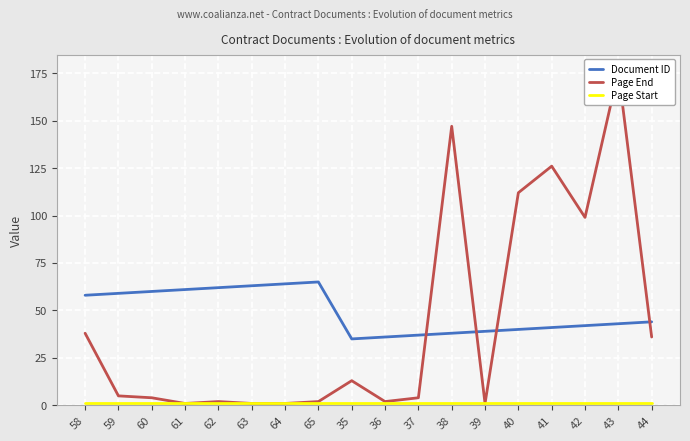

Count the number of categories in the chart.

18